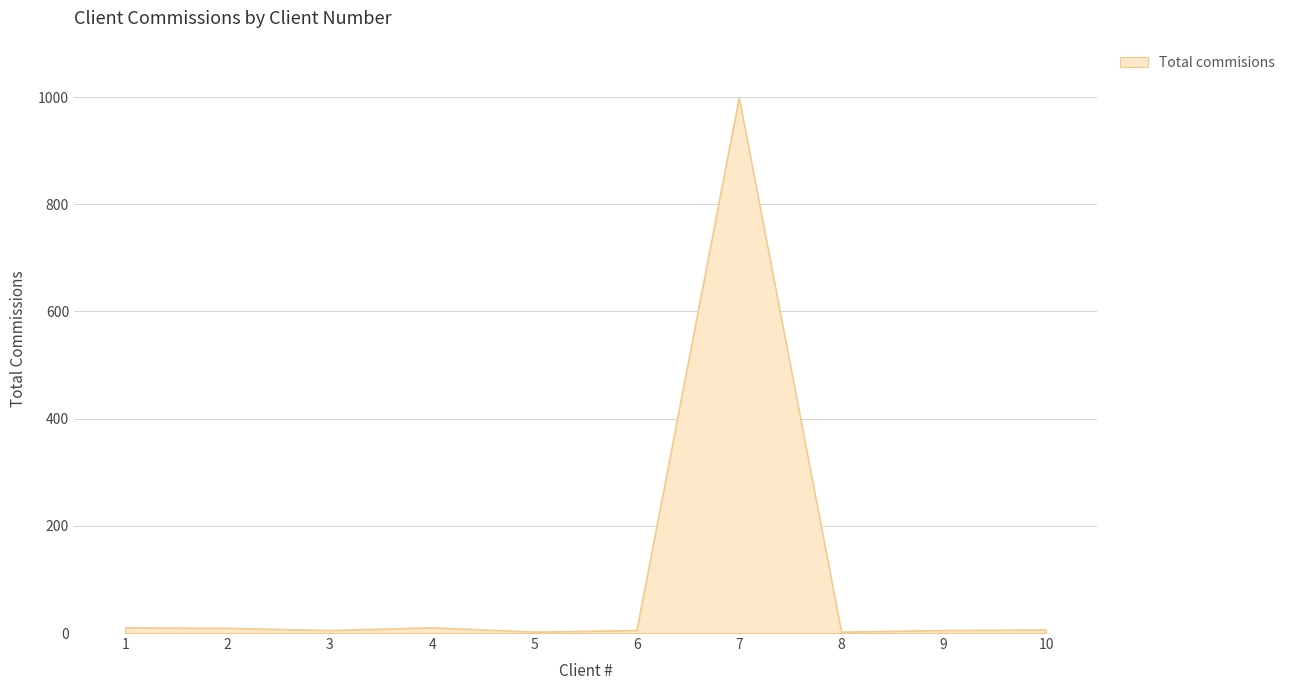

What is the average value?

105